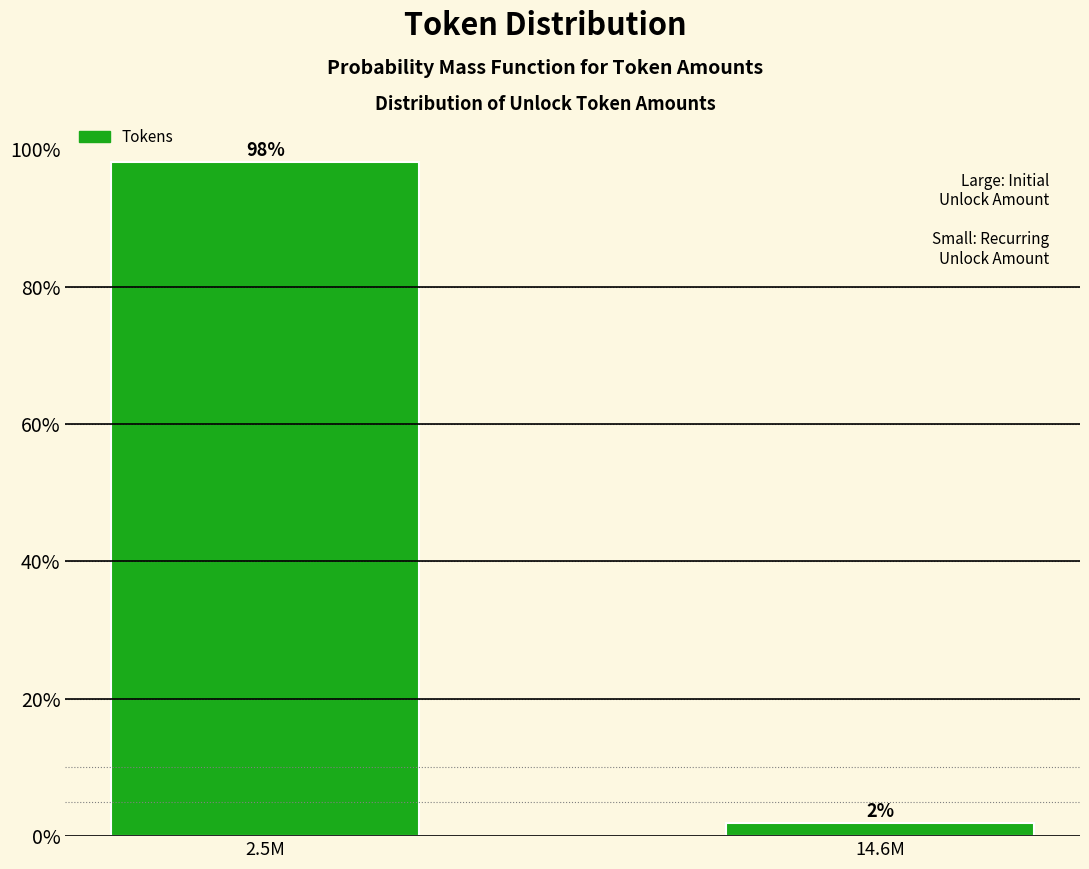

Which has a higher value, 2.5M or 14.6M?

2.5M